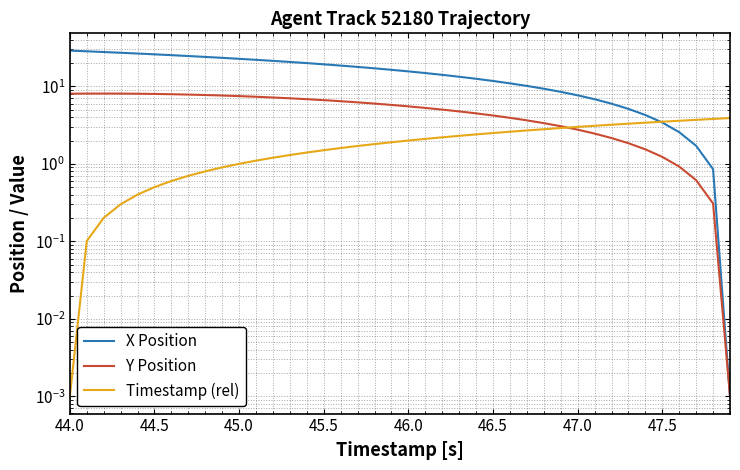

Reading left to right, what are all the values shown in this chart?

X Position: 29.0	28.4	27.8	27.2	26.6	25.9	25.3	24.7	24.0	23.4	22.7	22.0	21.4	20.7	20.0	19.3	18.6	17.8	17.1	16.4	15.6	14.9	14.1	13.3	12.5	11.8	11.0	10.1	9.3	8.5	7.7	6.8	6.0	5.1	4.3	3.4	2.6	1.7	0.9	0.0
Y Position: 8.1	8.1	8.1	8.1	8.0	8.0	7.9	7.8	7.7	7.6	7.5	7.4	7.2	7.0	6.8	6.6	6.4	6.2	6.0	5.8	5.5	5.3	5.0	4.8	4.5	4.2	3.9	3.6	3.4	3.1	2.8	2.5	2.2	1.8	1.5	1.2	0.9	0.6	0.3	0.0
Timestamp (rel): 0.0	0.1	0.2	0.3	0.4	0.5	0.6	0.7	0.8	0.9	1.0	1.1	1.2	1.3	1.4	1.5	1.6	1.7	1.8	1.9	2.0	2.1	2.2	2.3	2.4	2.5	2.6	2.7	2.8	2.9	3.0	3.1	3.2	3.3	3.4	3.5	3.6	3.7	3.8	3.9